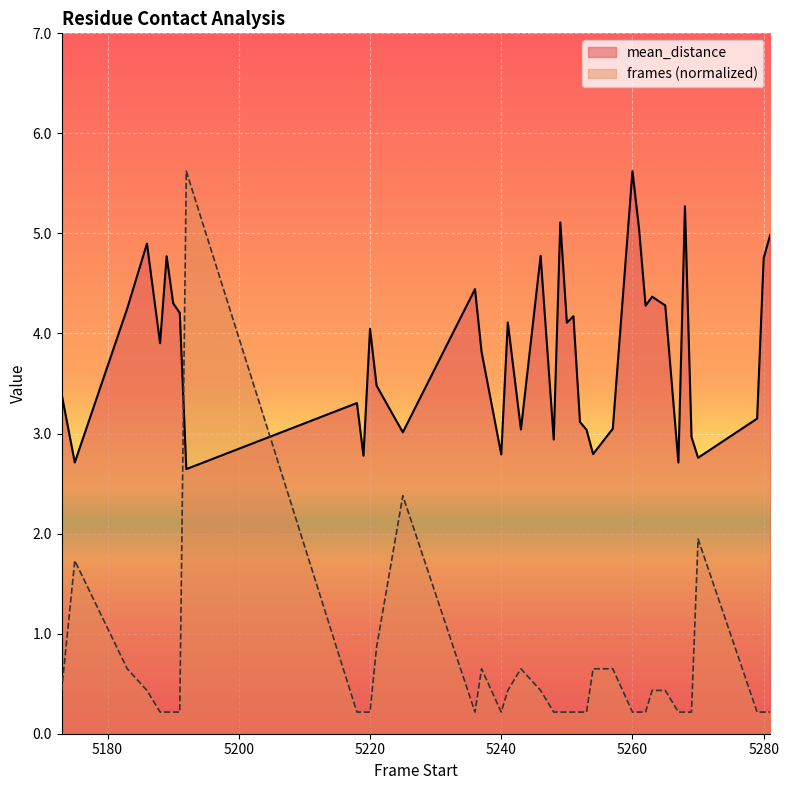

Reading left to right, list all the values displayed in this chart.

mean_distance: 5173=3.4	5175=2.7	5183=4.3	5186=4.9	5188=3.9	5189=4.8	5190=4.3	5191=4.2	5192=2.6	5218=3.3	5219=2.8	5220=4.0	5221=3.5	5225=3.0	5236=4.4	5237=3.8	5240=2.8	5241=4.1	5243=3.0	5246=4.8	5248=2.9	5249=5.1	5250=4.1	5251=4.2	5252=3.1	5253=3.0	5254=2.8	5257=3.0	5260=5.6	5261=5.0	5262=4.3	5263=4.4	5265=4.3	5267=2.7	5268=5.3	5269=3.0	5270=2.8	5279=3.1	5280=4.8	5281=5.0
frames: 5173=0.4	5175=1.7	5183=0.6	5186=0.4	5188=0.2	5189=0.2	5190=0.2	5191=0.2	5192=5.6	5218=0.2	5219=0.2	5220=0.2	5221=0.9	5225=2.4	5236=0.2	5237=0.6	5240=0.2	5241=0.4	5243=0.6	5246=0.4	5248=0.2	5249=0.2	5250=0.2	5251=0.2	5252=0.2	5253=0.2	5254=0.6	5257=0.6	5260=0.2	5261=0.2	5262=0.2	5263=0.4	5265=0.4	5267=0.2	5268=0.2	5269=0.2	5270=1.9	5279=0.2	5280=0.2	5281=0.2